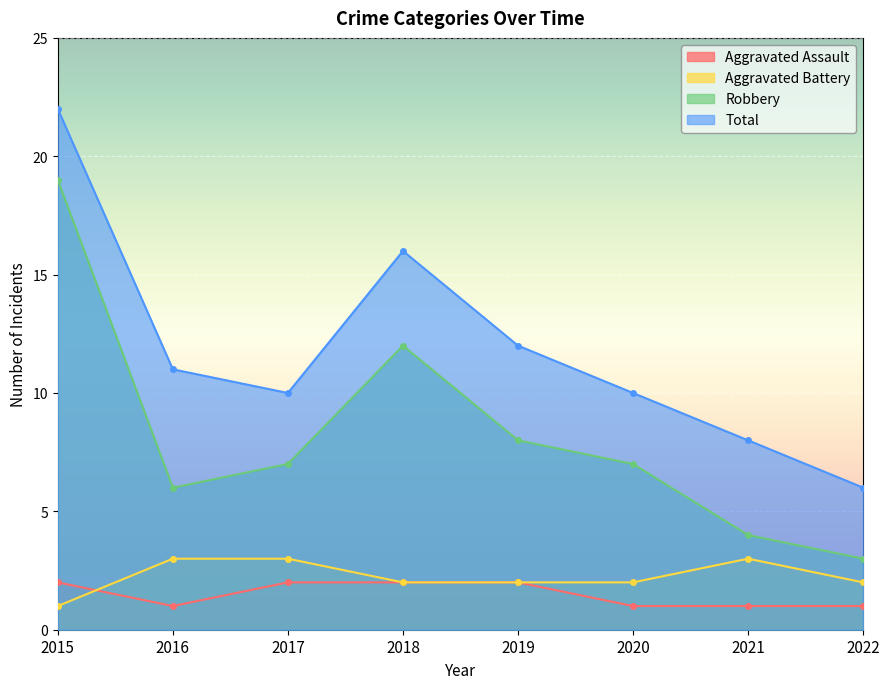

In Total, how many points are lower than both neighbors (excluding endpoints)?

1